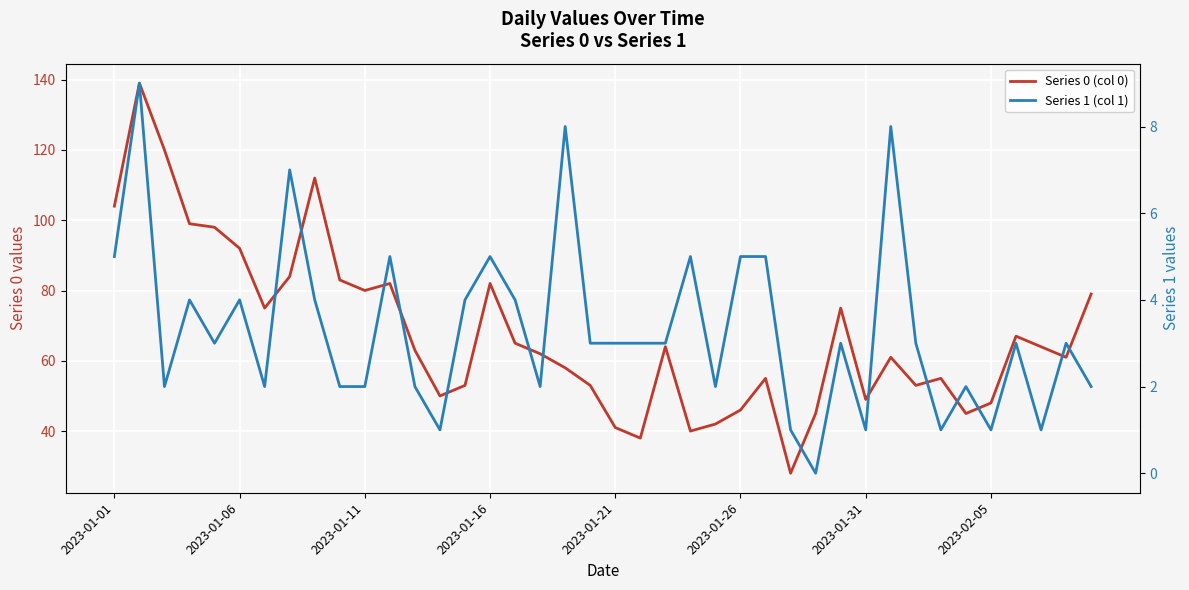

Is this an area chart (filled region under the line)?

No